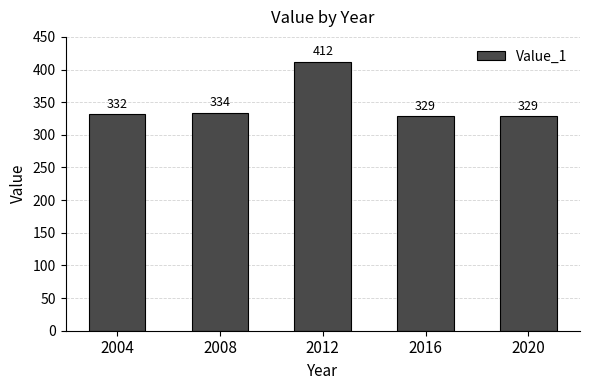

How many values are below 332?

2